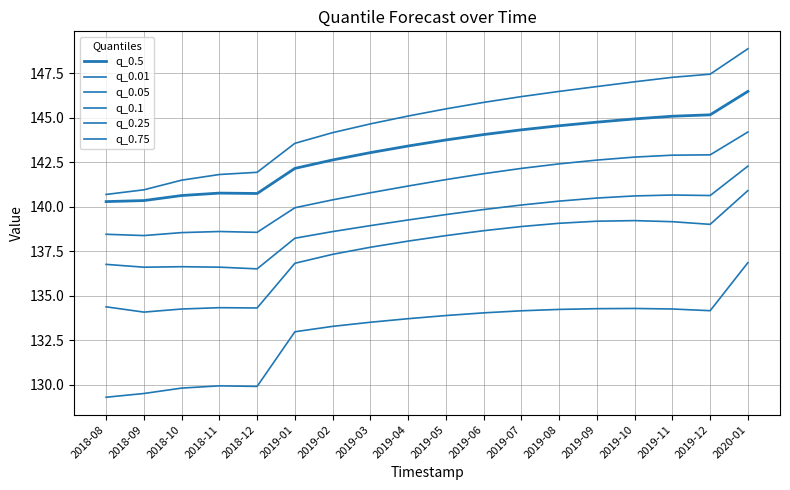

Is this an area chart (filled region under the line)?

No